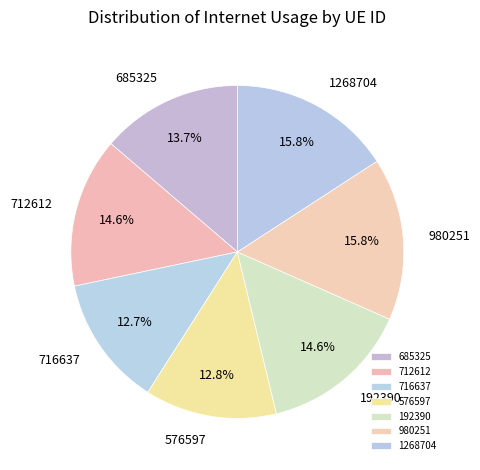

What is the ratio of the value at 1268704 to the value at 712612?

1.1